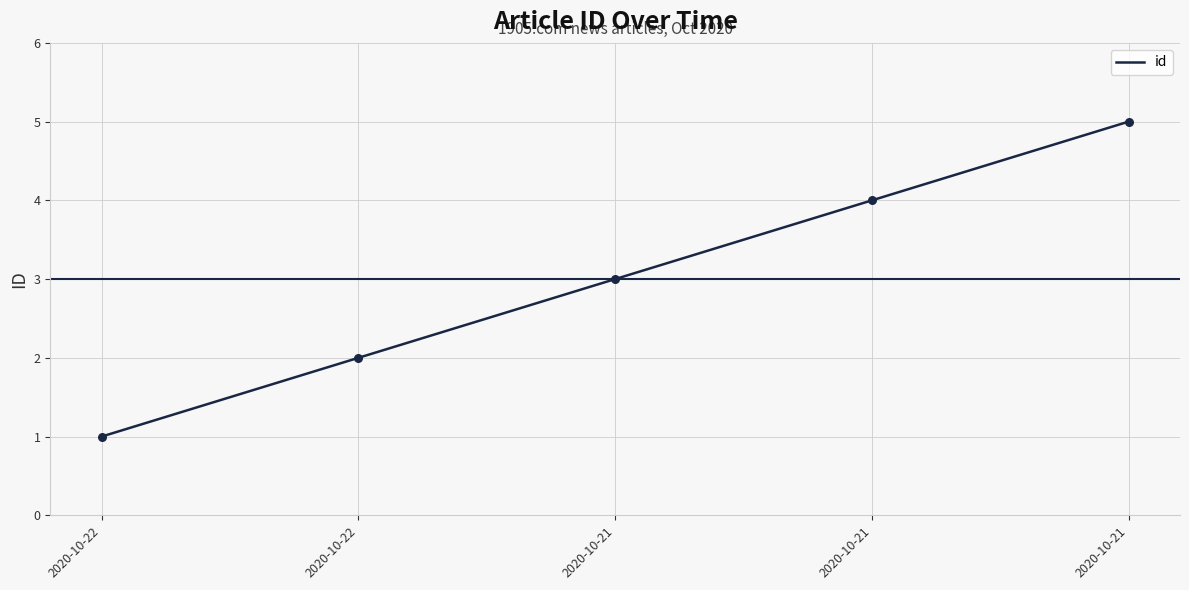

Is this an area chart (filled region under the line)?

No